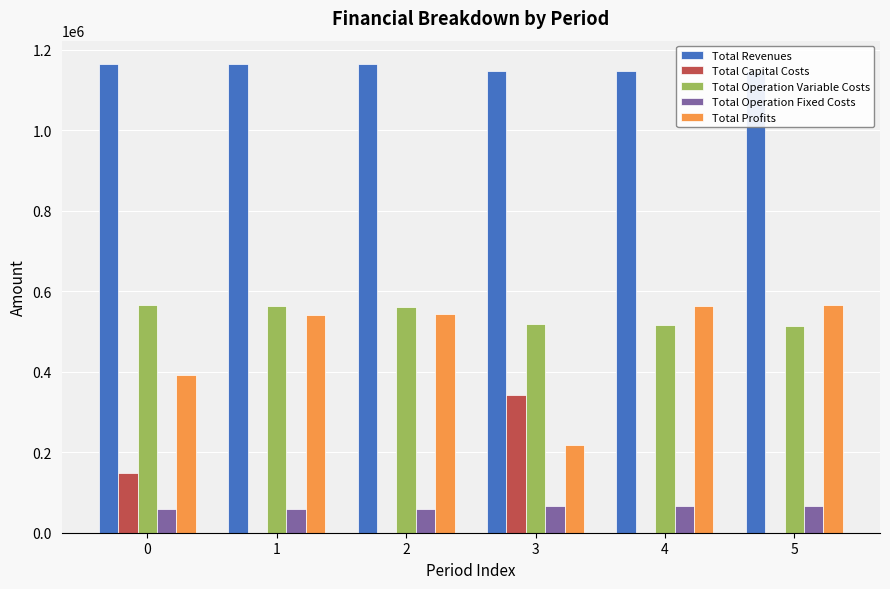

What is the total value across all series at 0?

2329847.5